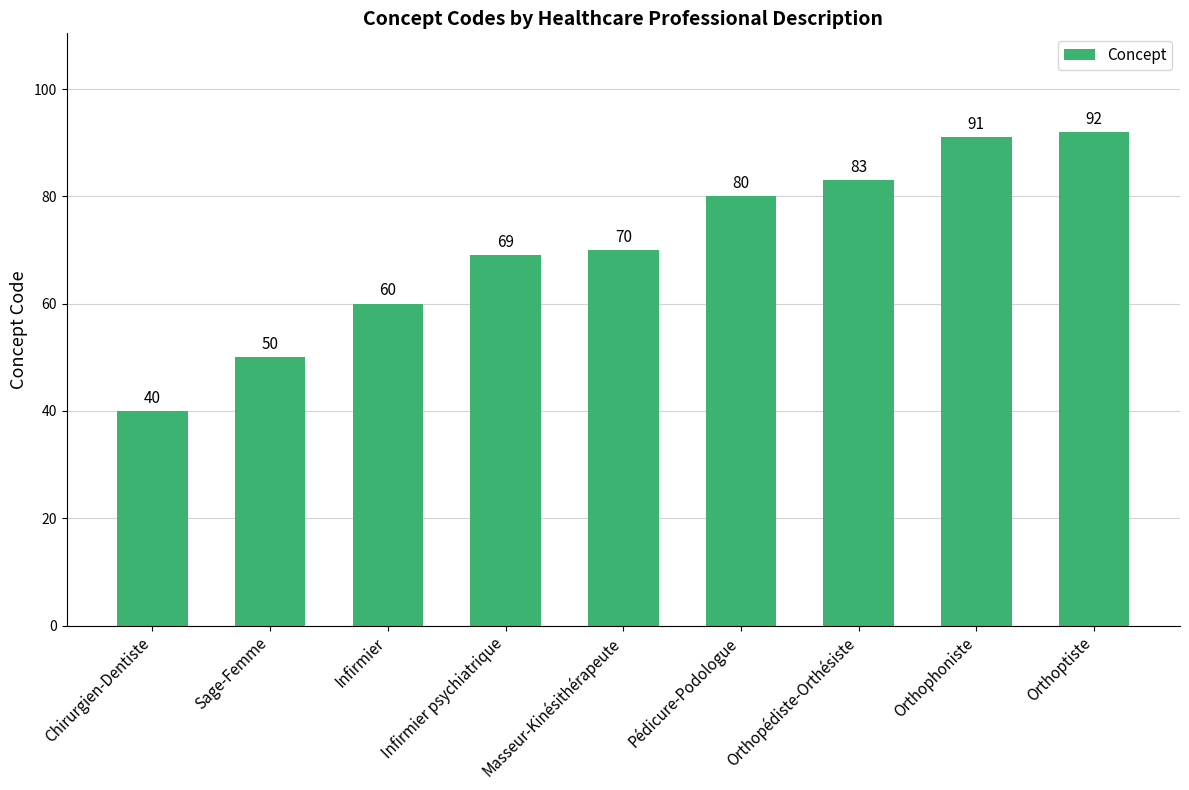

Approximately how many times larger is the value at Infirmier psychiatrique compared to Orthopédiste-Orthésiste?

0.8